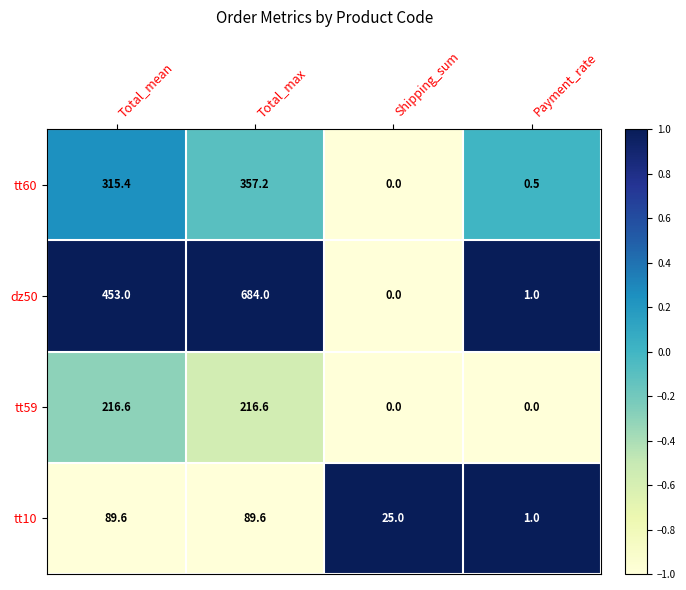

How many series are shown in this chart?

4